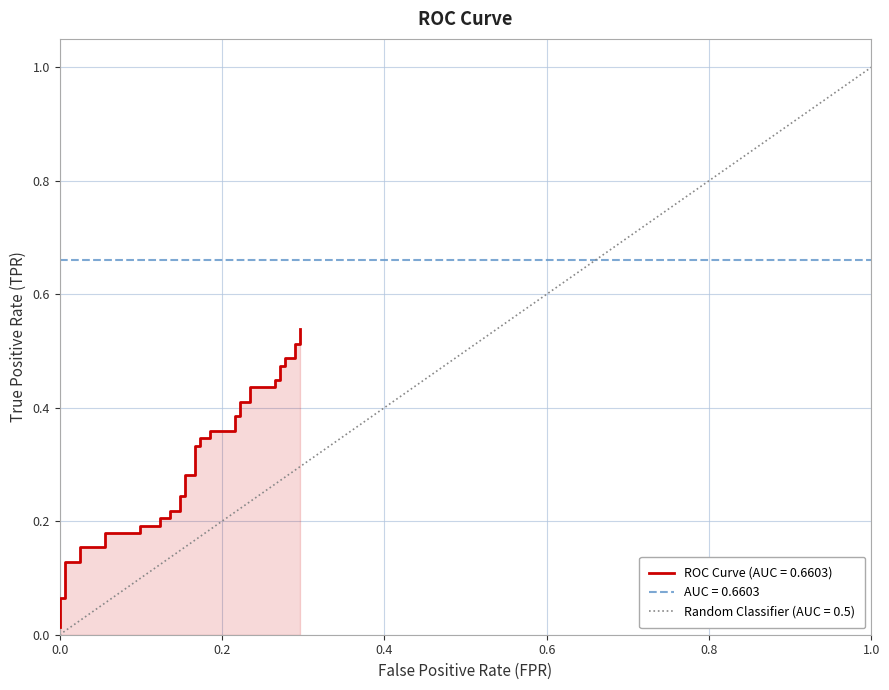

What is the average value of the diagonal series?

0.5